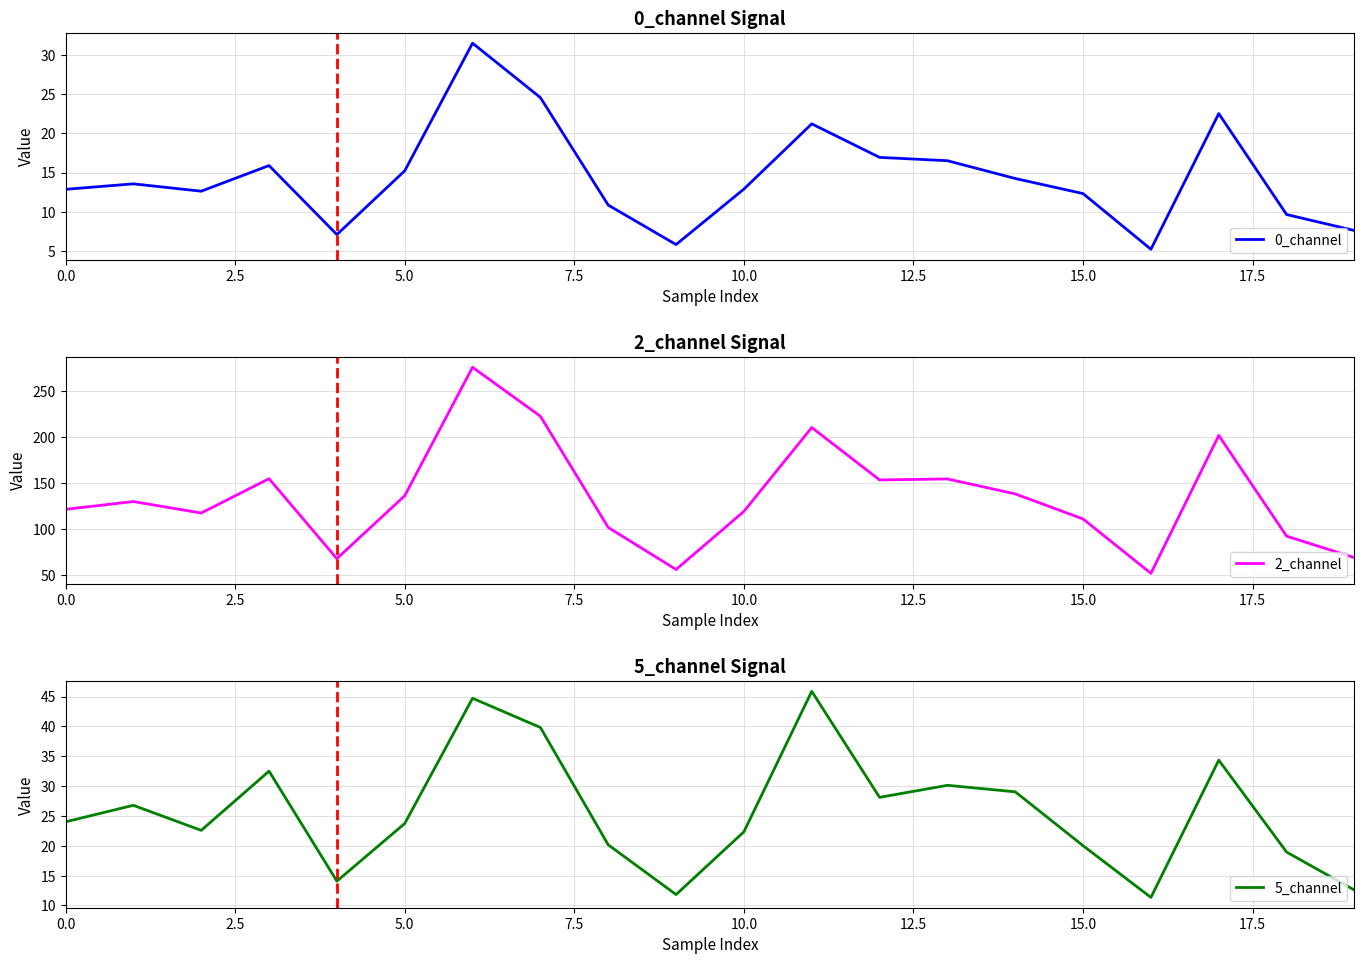

What is the highest value of the 5_channel series?

45.9